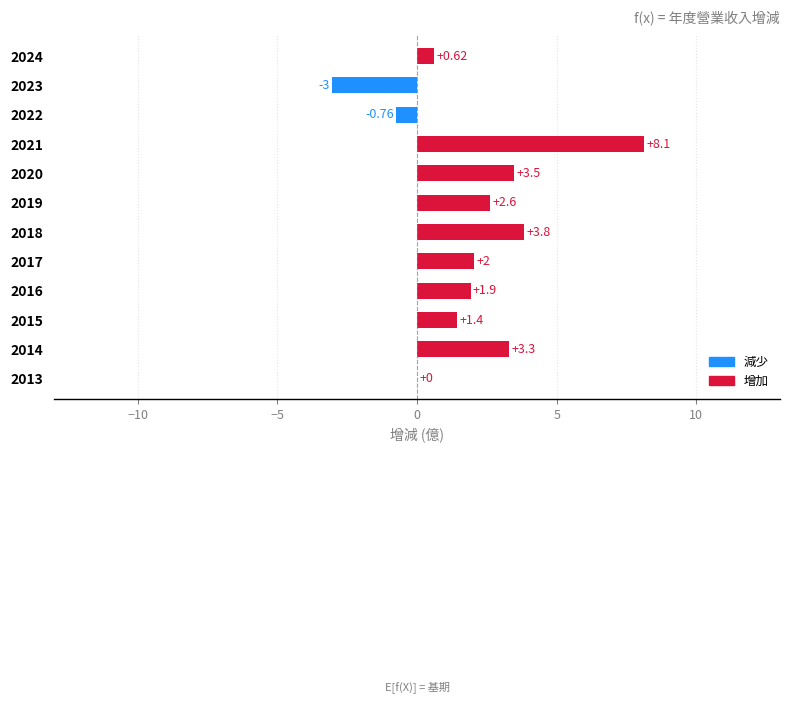

What is the change in value from 2024 to 2019?

+2.0